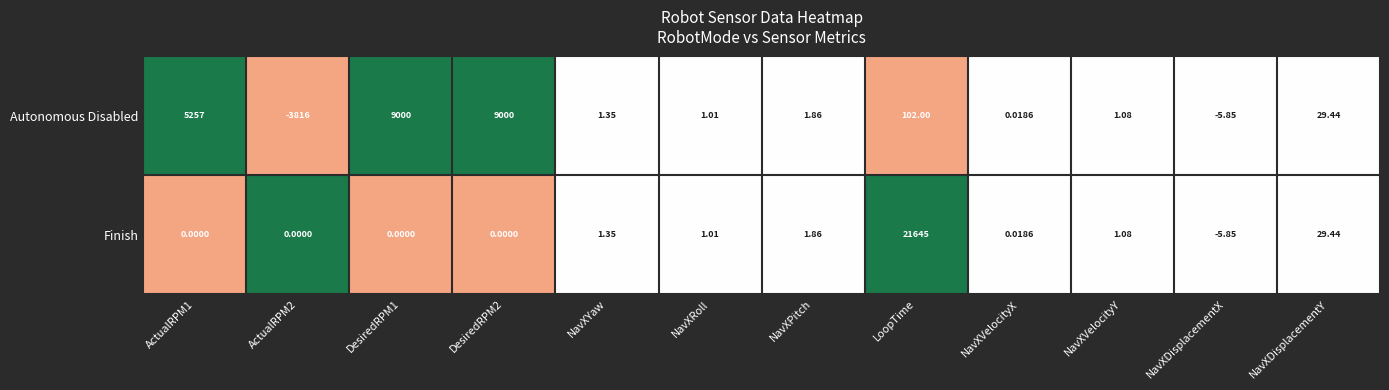

List the series in order of their peak value, lowest first.

Autonomous Disabled, Finish